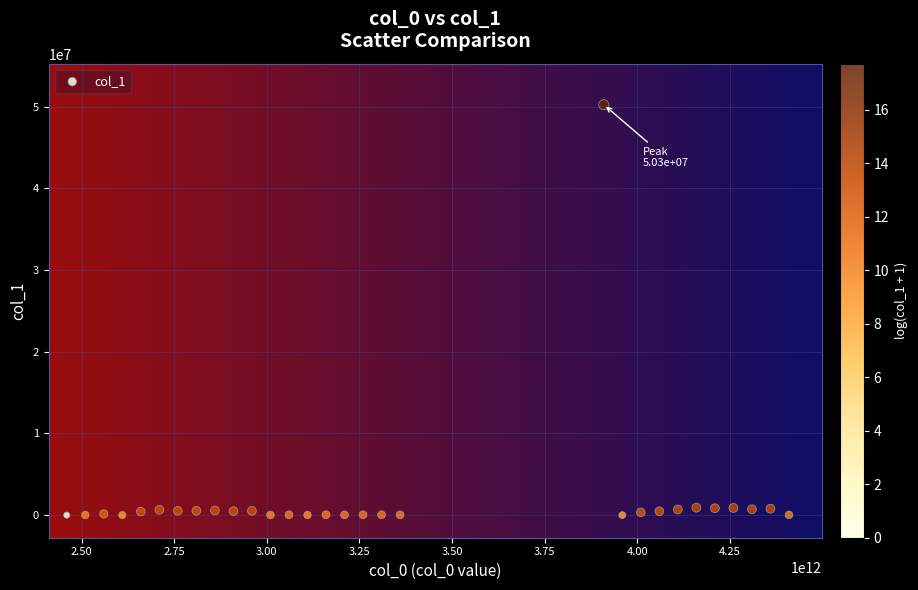

What is the range of Y values (max minus min)?

50256405.5